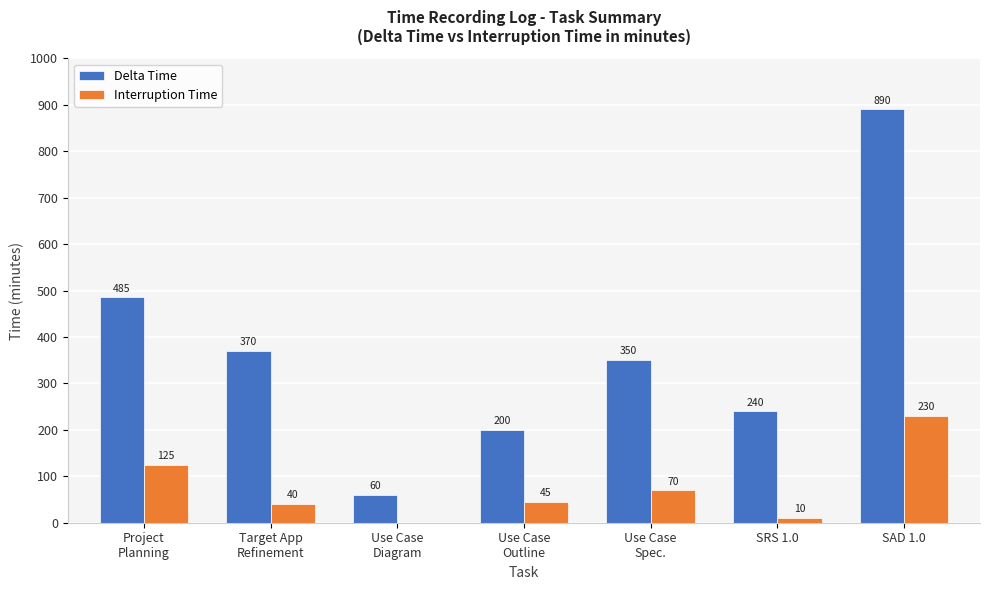

What value does the Delta Time series have at Target App
Refinement?

370